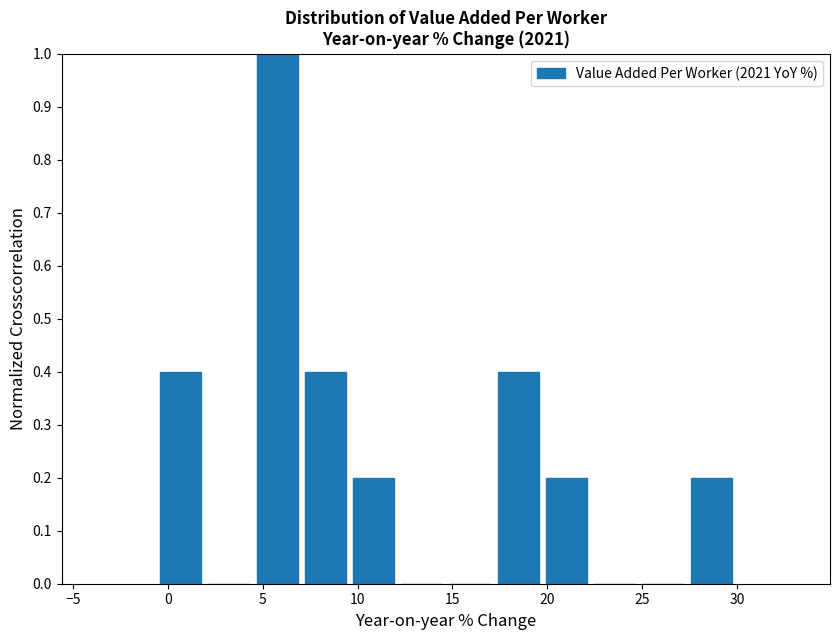

Which range on the x-axis has the tallest bar?

4.5 to 7.0